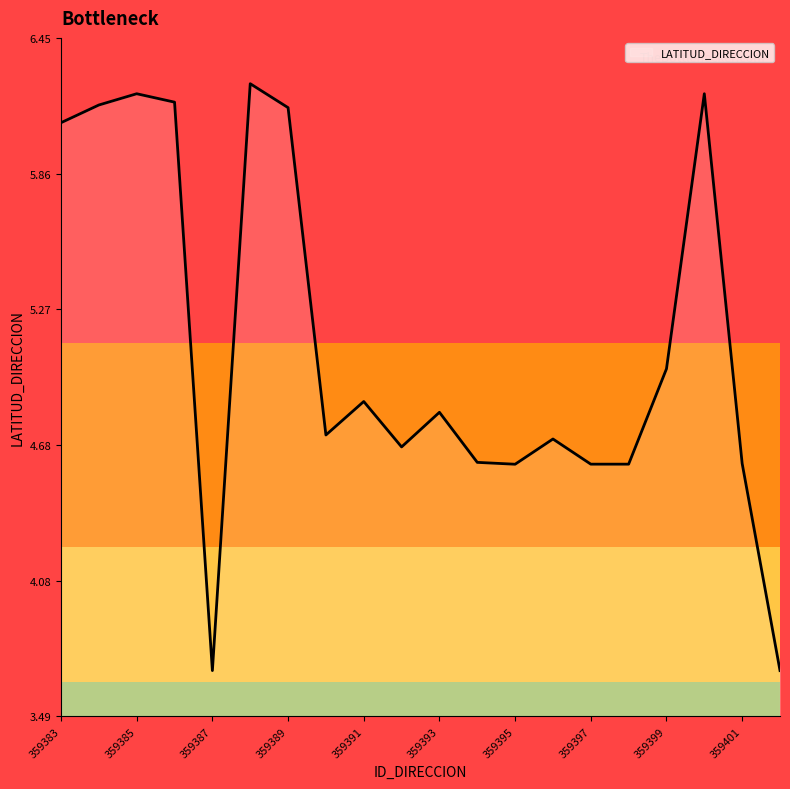

What is the difference between the maximum and minimum values?

2.6